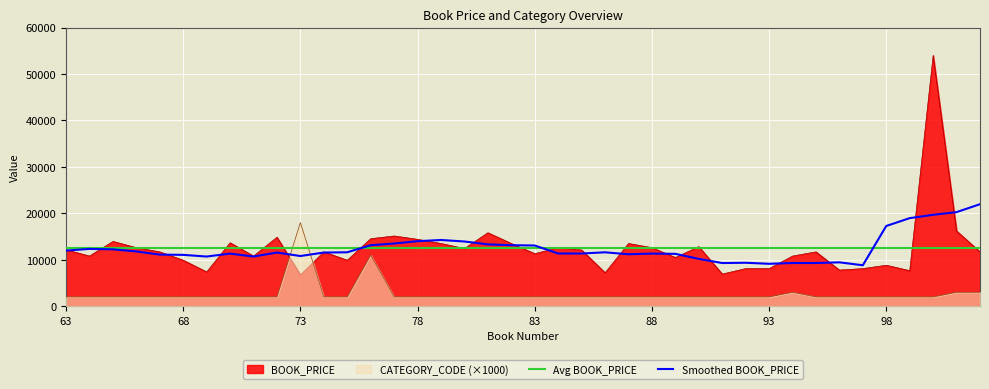

Reading right to left, extract all data points from this chart.

Avg BOOK_PRICE: 12448.5	12448.5	12448.5	12448.5	12448.5	12448.5	12448.5	12448.5	12448.5	12448.5	12448.5	12448.5	12448.5	12448.5	12448.5	12448.5	12448.5	12448.5	12448.5	12448.5	12448.5	12448.5	12448.5	12448.5	12448.5	12448.5	12448.5	12448.5	12448.5	12448.5	12448.5	12448.5	12448.5	12448.5	12448.5	12448.5	12448.5	12448.5	12448.5	12448.5
Smoothed BOOK_PRICE: 21960.0	20250.0	19674.0	18954.0	17270.0	8810.0	9440.0	9296.0	9296.0	9124.0	9350.0	9288.0	10188.0	11268.0	11324.0	11178.0	11600.0	11342.0	11342.0	13066.0	13130.0	13310.0	13928.0	14252.0	13996.0	13492.0	13132.0	11602.0	11548.0	10800.0	11552.0	10688.0	11318.0	10688.0	11048.0	11106.0	11790.0	12240.0	12330.0	11970.0